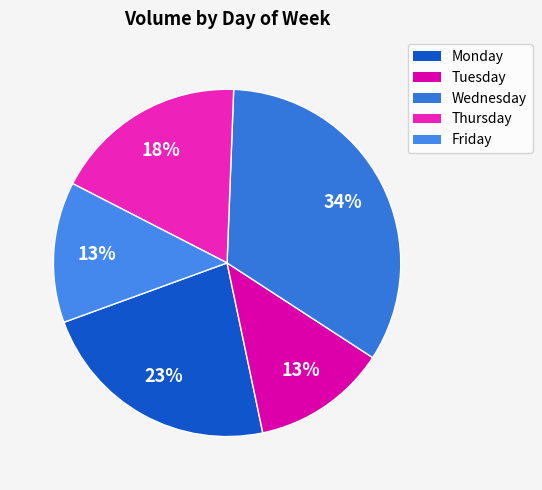

How many segments does this pie chart have?

5